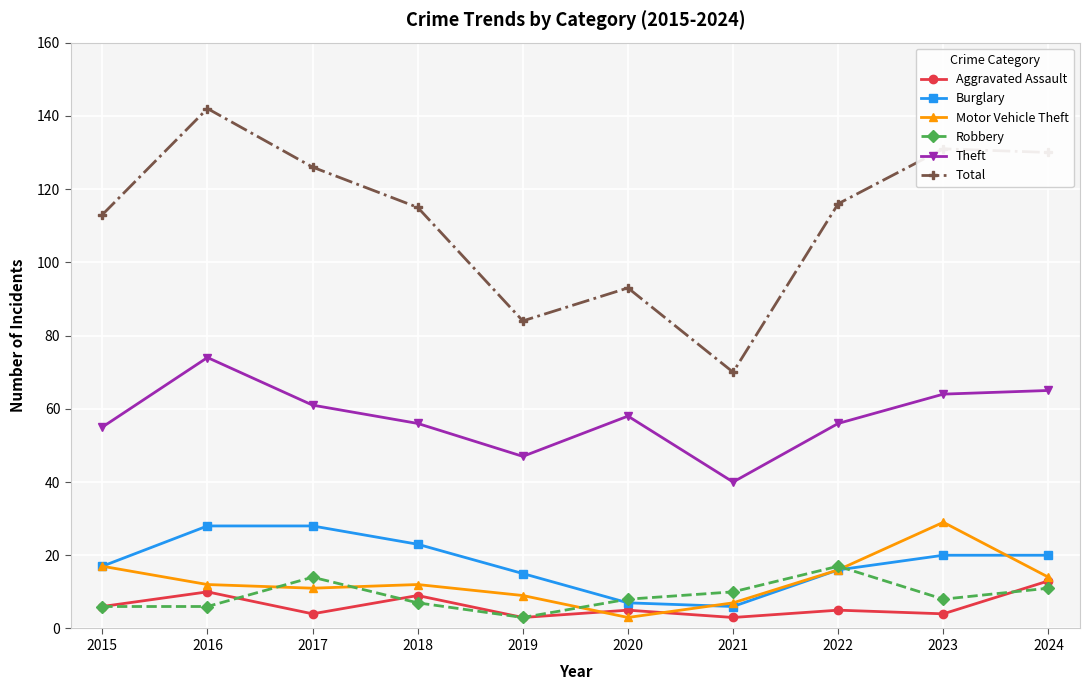

Rank the series at 2016 from lowest to highest value.

Robbery, Aggravated Assault, Motor Vehicle Theft, Burglary, Theft, Total